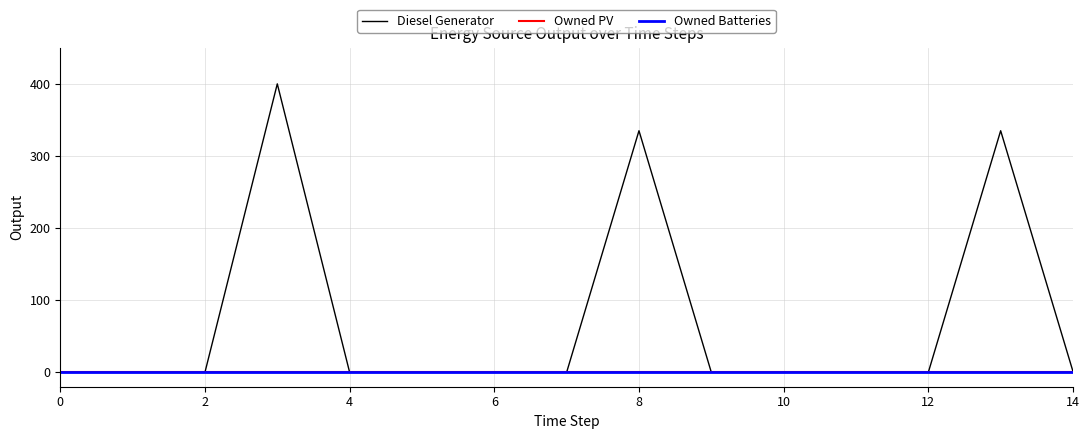

What is the maximum value shown in the chart?

400